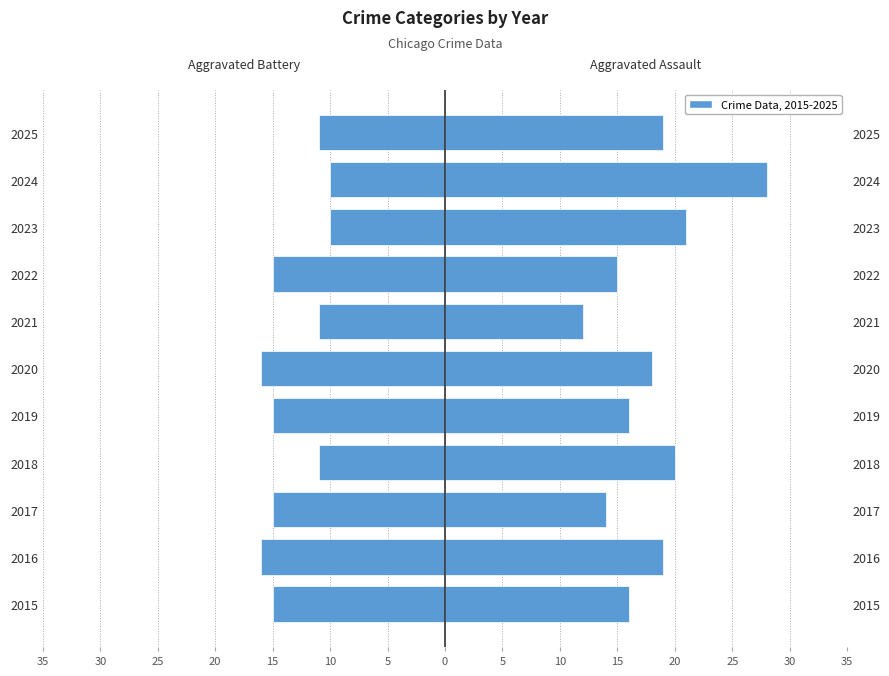

What is the value of the Aggravated Assault bar at the 3rd from the left?

14